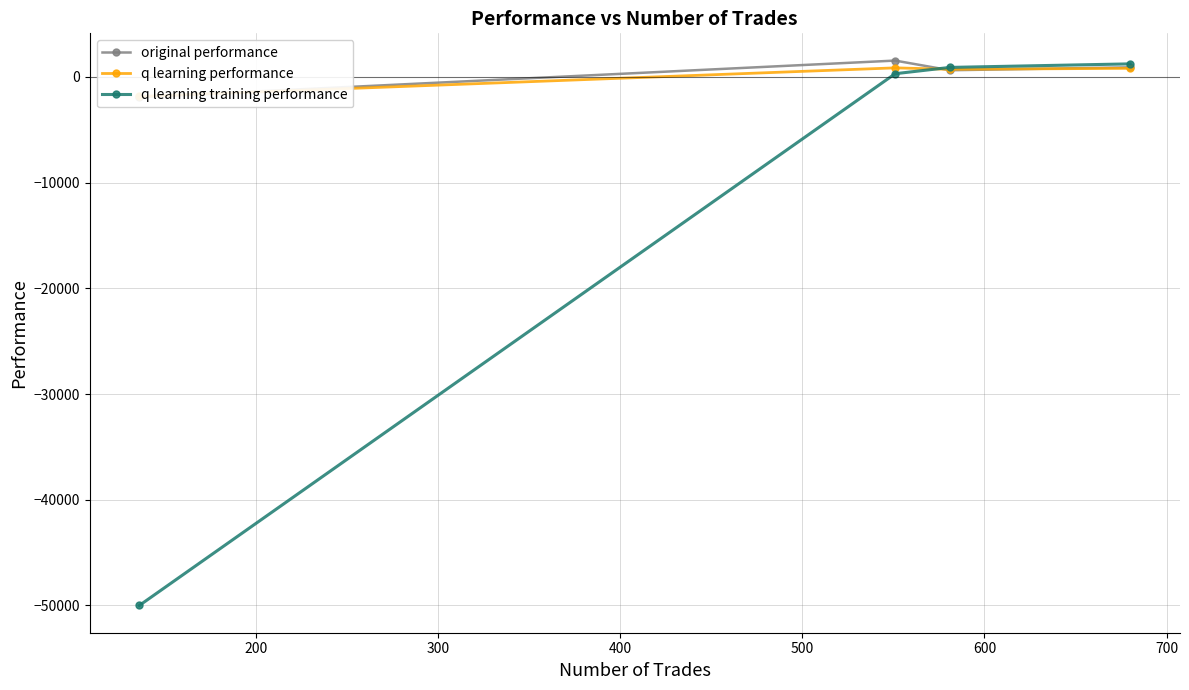

What is the difference between the second highest and minimum values in the q learning training performance series?

50901.2